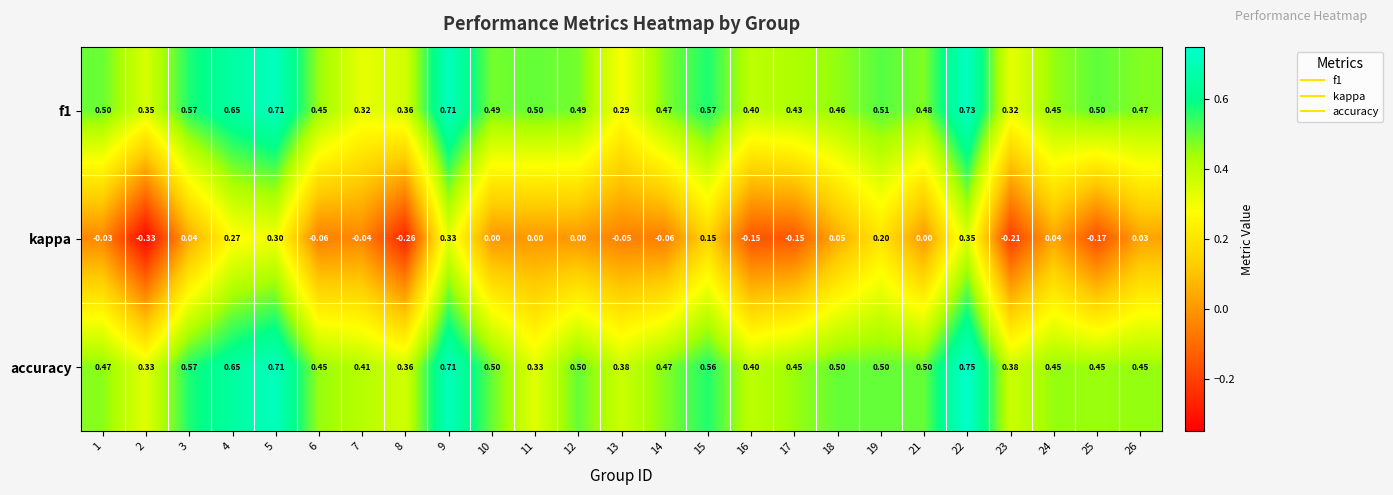

Which series has the largest total across all categories?

accuracy